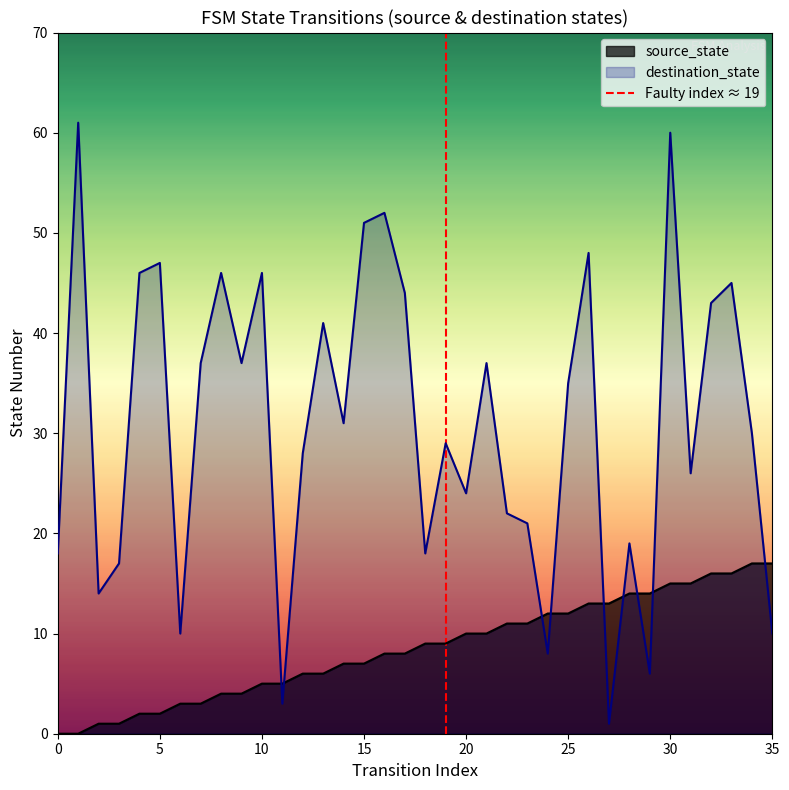

The value of destination_state at 15 is 51. True or false?

True